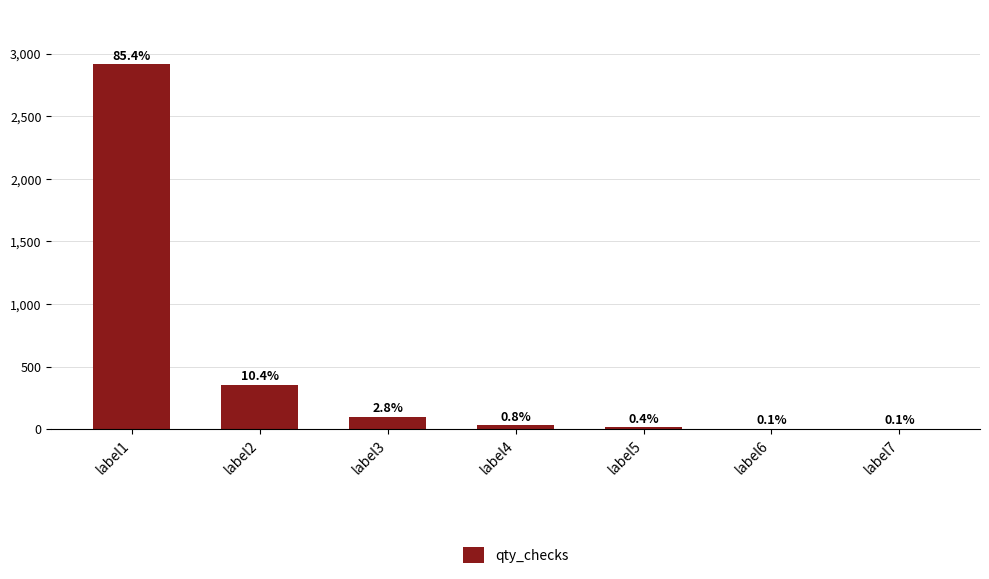

Are the bars horizontal?

No